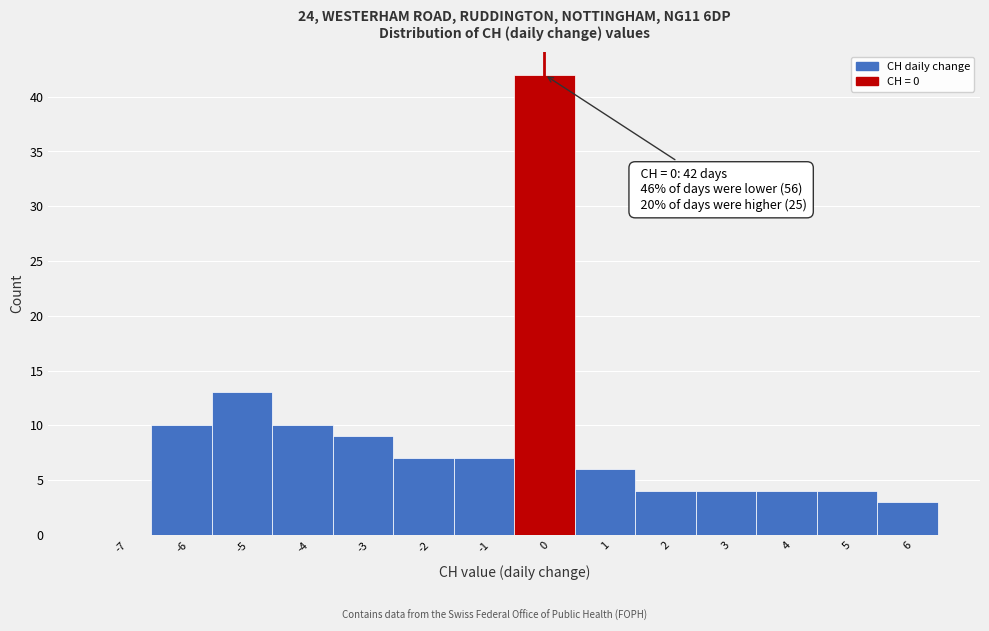

Reading right to left, transcribe all the data shown in this chart.

6=3	5=4	4=4	3=4	2=4	1=6	0=42	-1=7	-2=7	-3=9	-4=10	-5=13	-6=10	-7=0